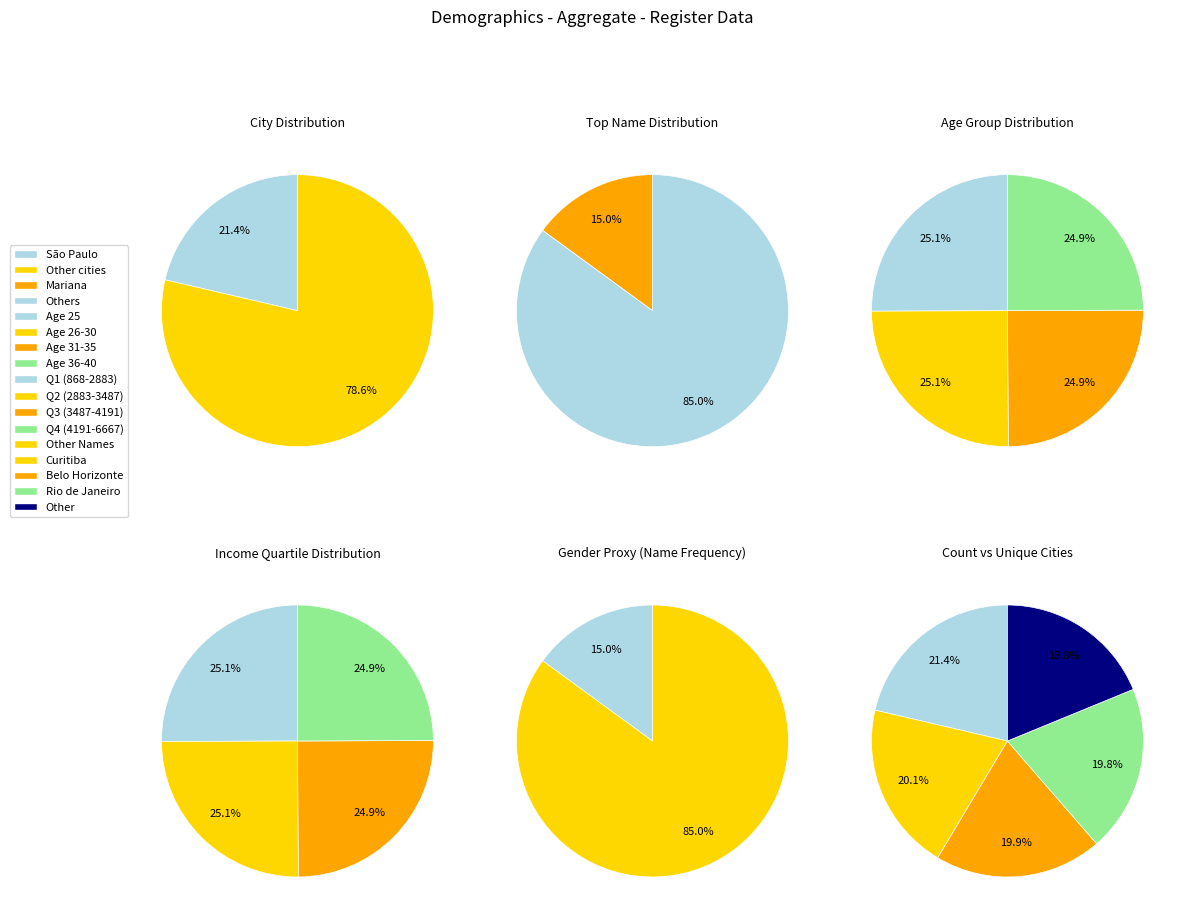

Do São Paulo and Mariana together represent more than half of the pie?

No